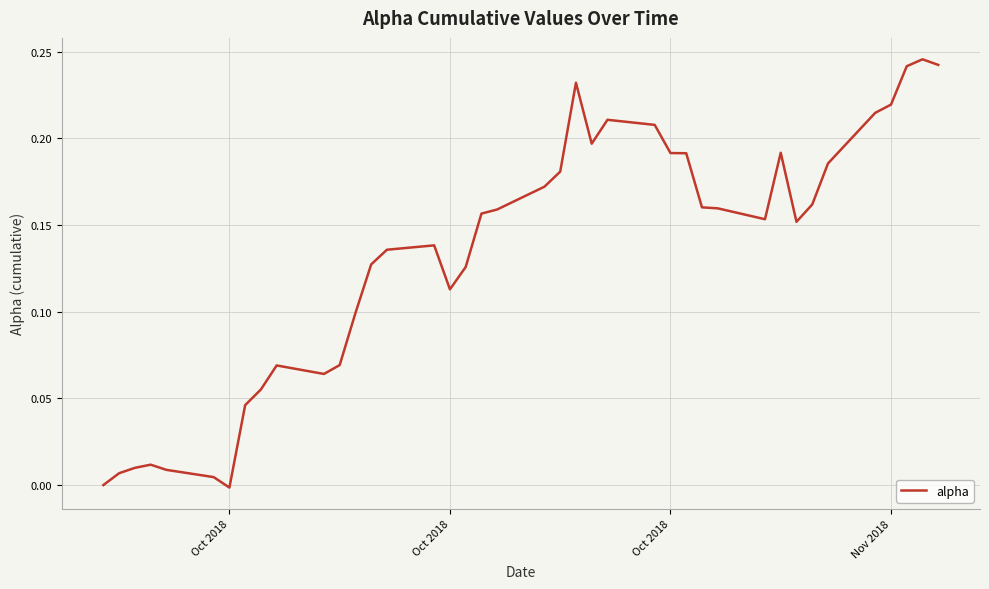

Where does the data first go above 0?

Oct 2018